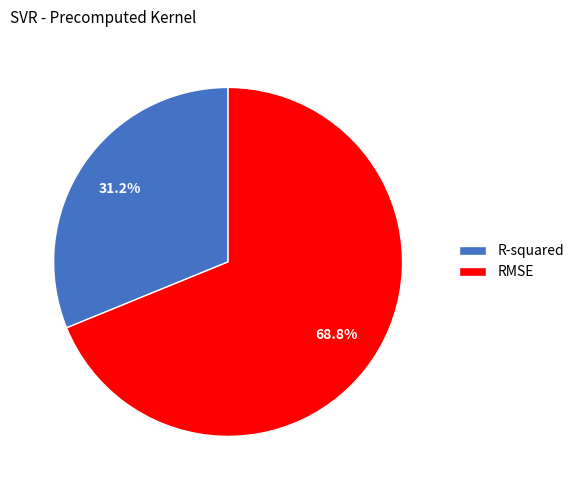

What is the majority slice?

RMSE